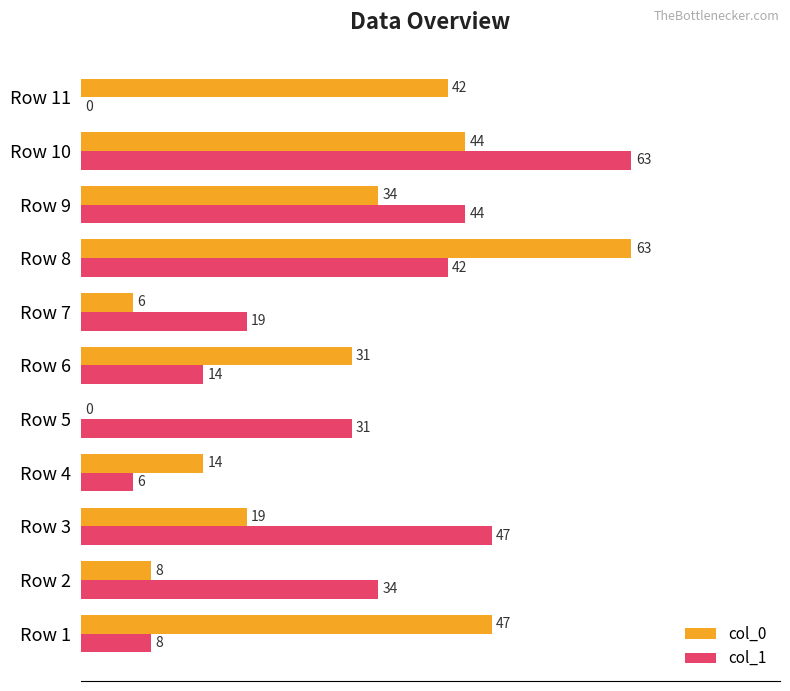

Is it true that col_0 equals 14 at Row 4?

True